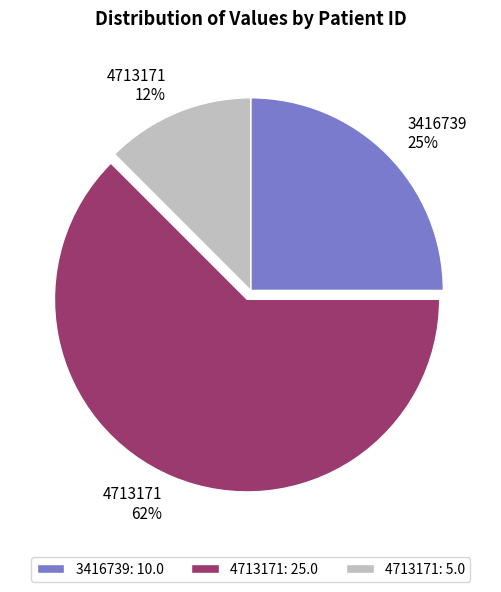

The 4713171: 25.0 slice represents 62% of the pie. True or false?

True